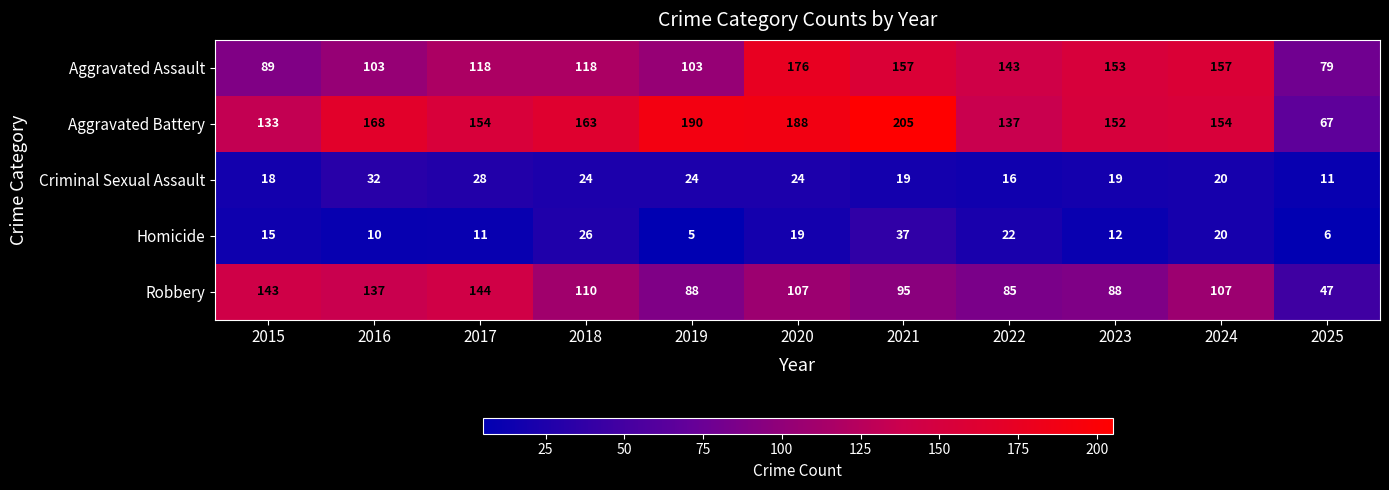

At which category is the sum across all series the highest?

2020